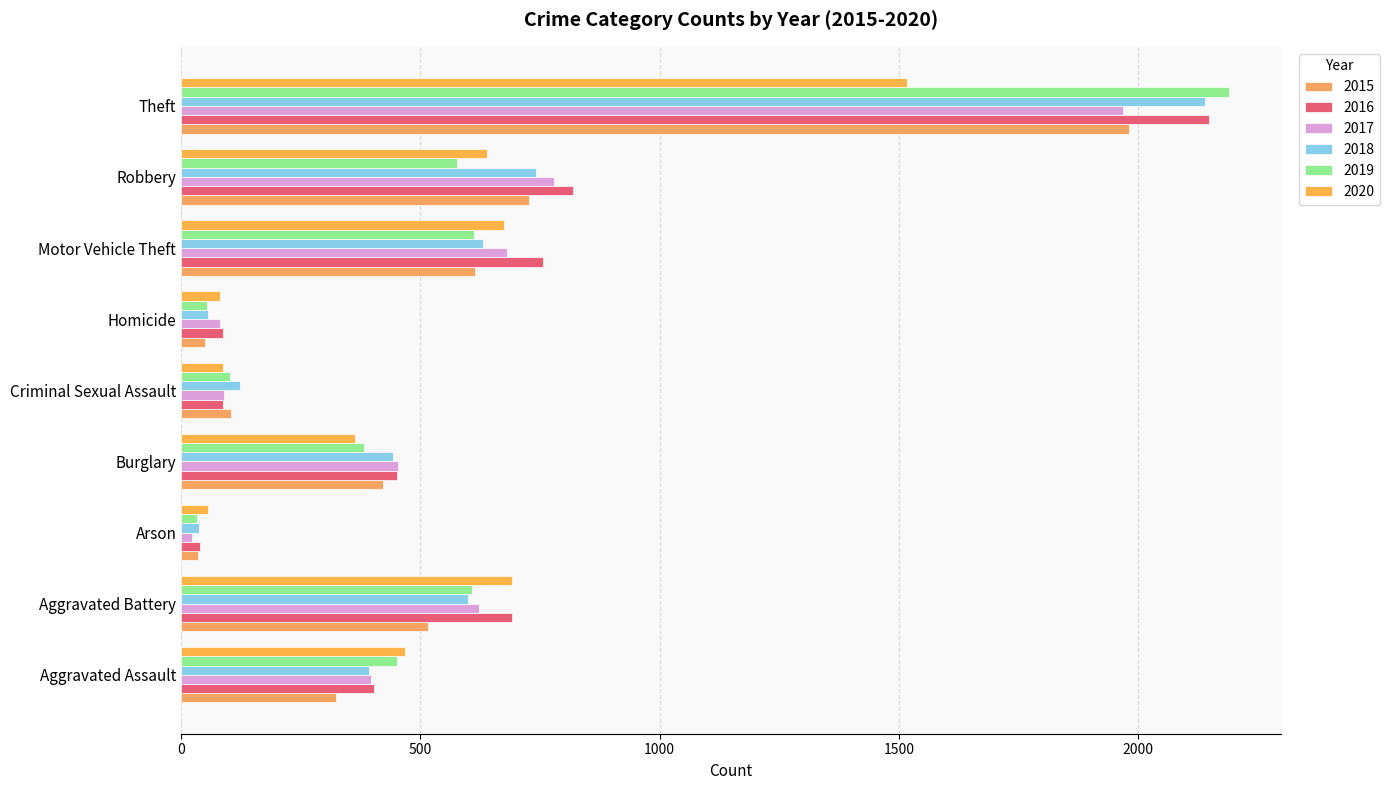

How many values in the 2017 series are below 453?

4